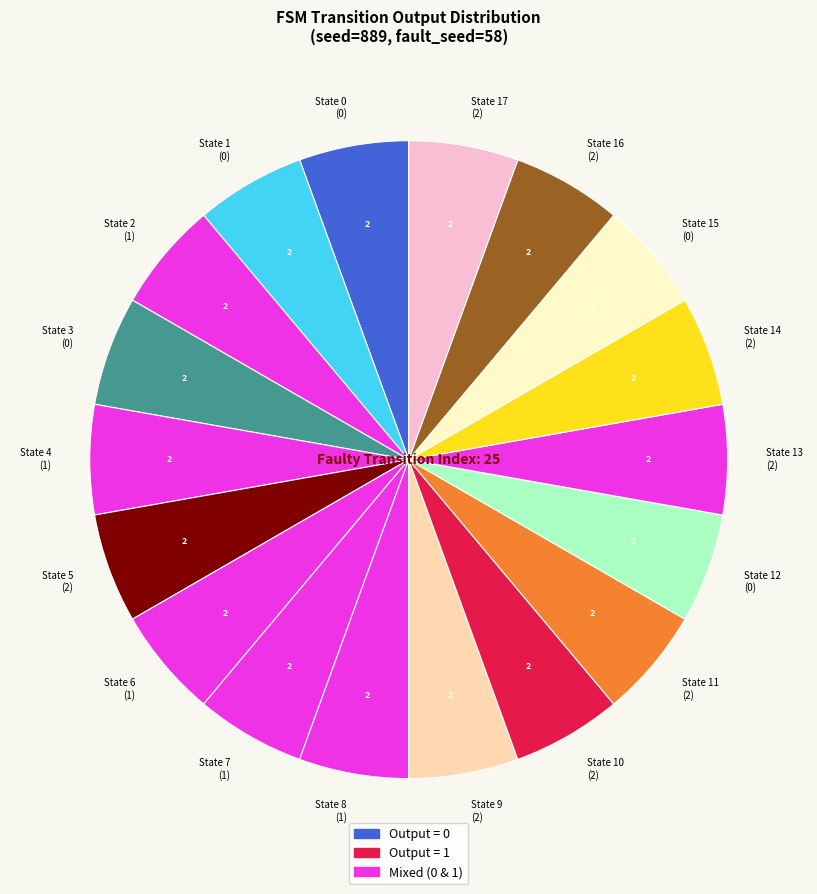

Count the number of slices in the pie.

18